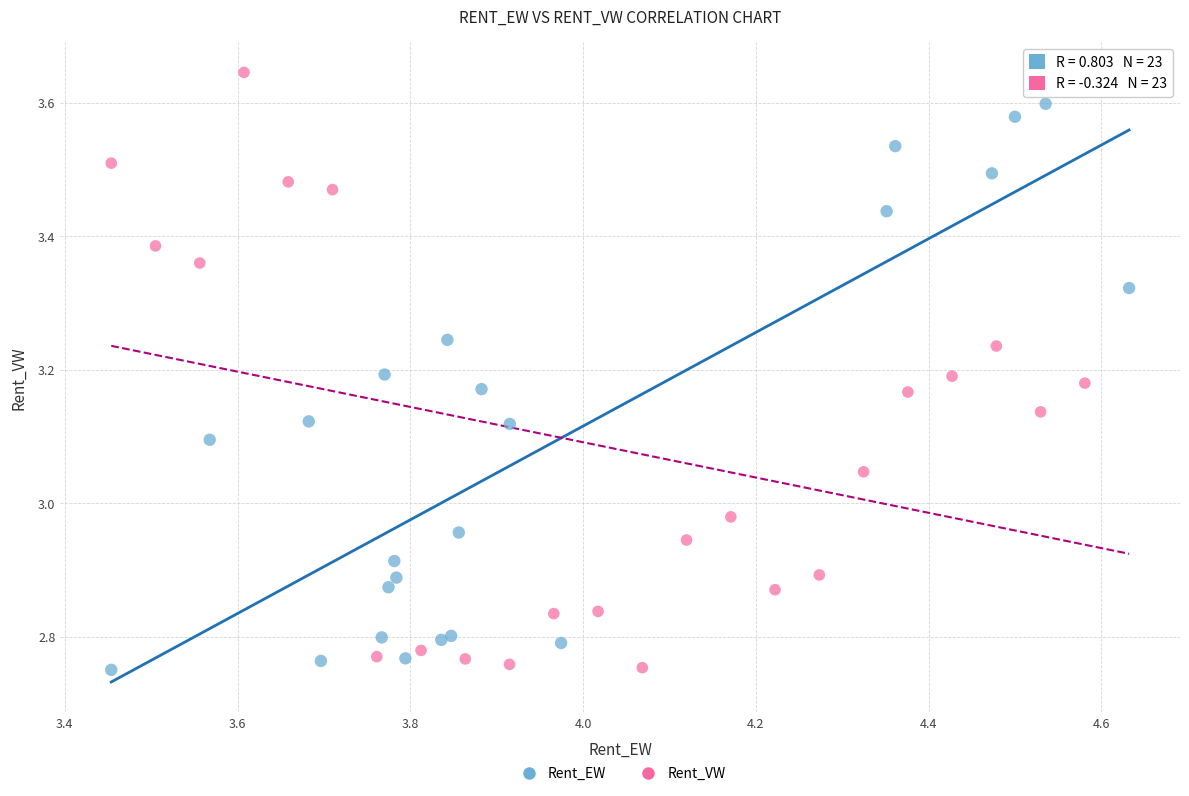

Which series contains the highest Y value?

Rent_VW